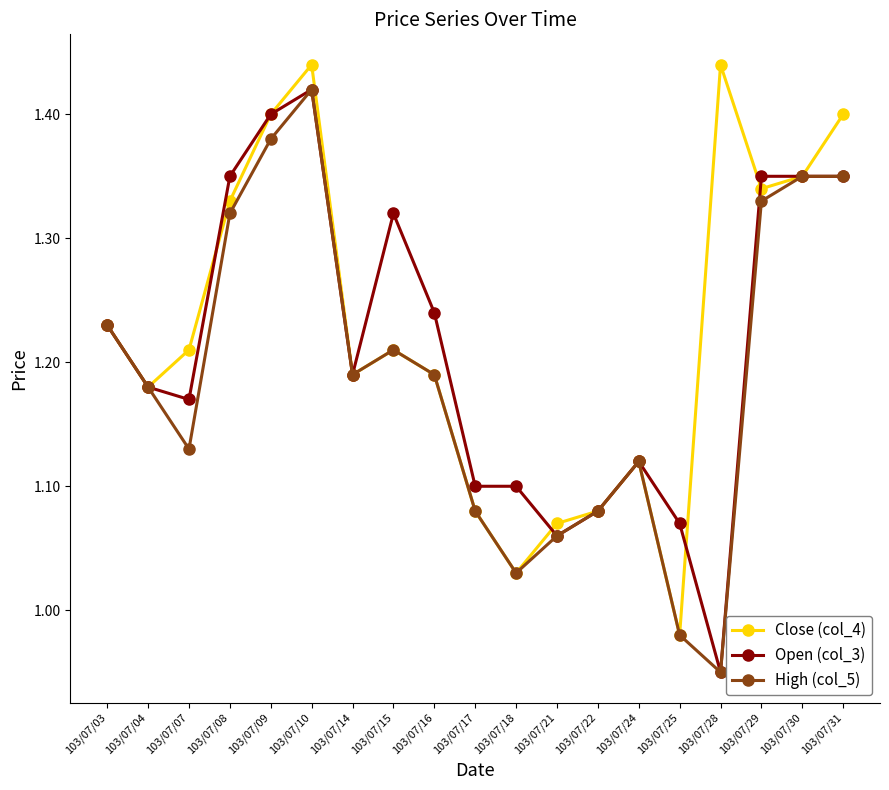

List the series in order of their overall mean, highest first.

Close (col_4), Open (col_3), High (col_5)